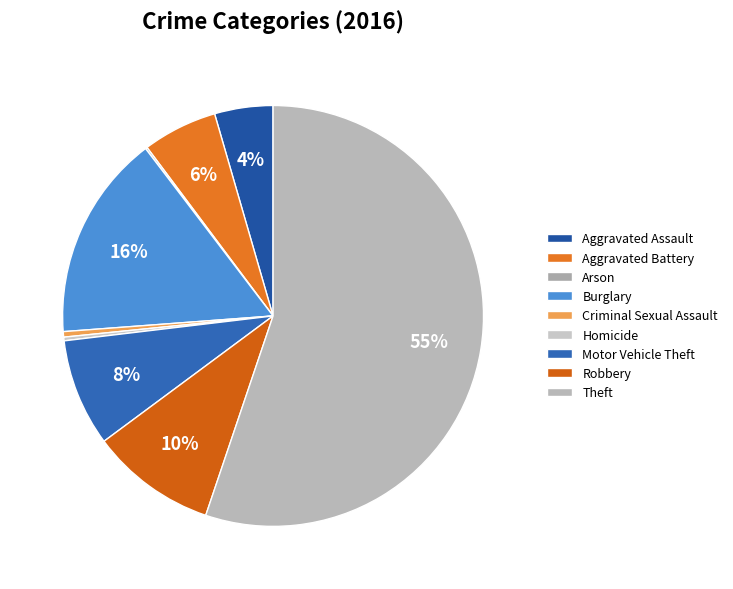

Rank the categories by value from lowest to highest.

Arson, Homicide, Criminal Sexual Assault, Aggravated Assault, Aggravated Battery, Motor Vehicle Theft, Robbery, Burglary, Theft